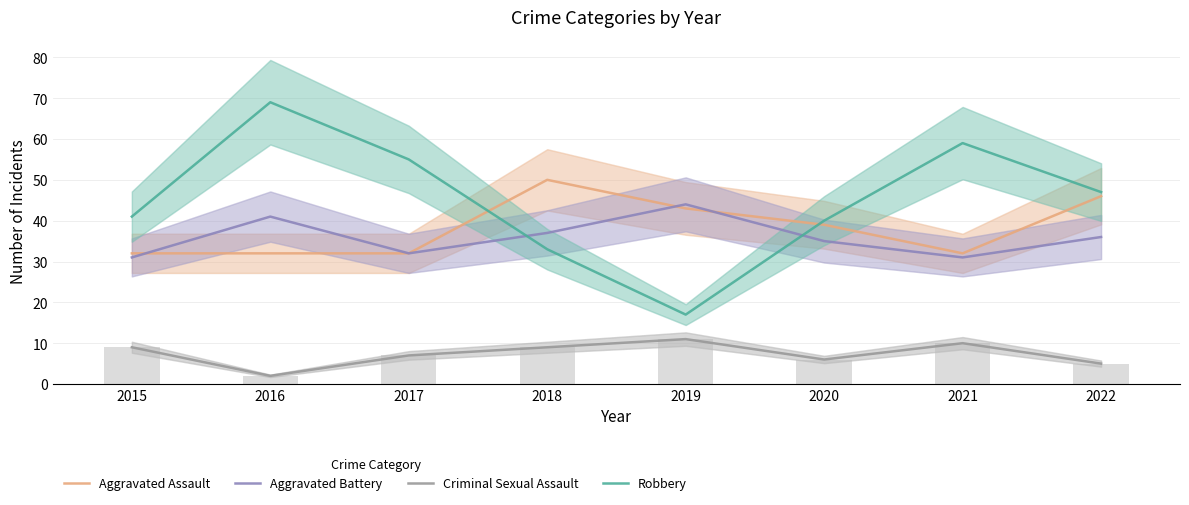

At which category is the sum across all series the highest?

2016